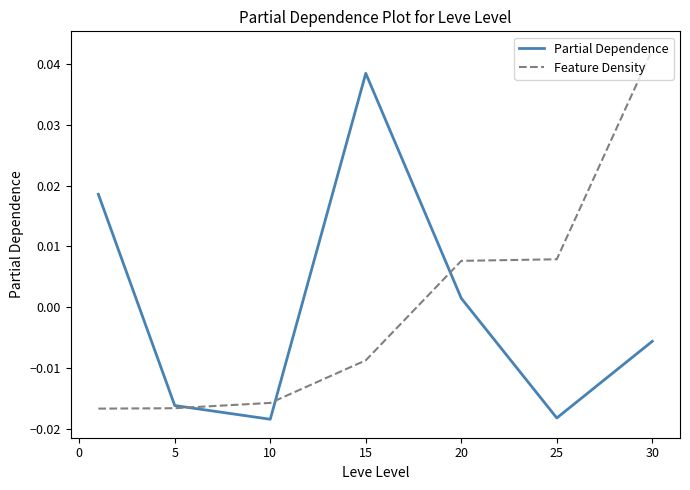

How many values in Feature Density are above zero?

3